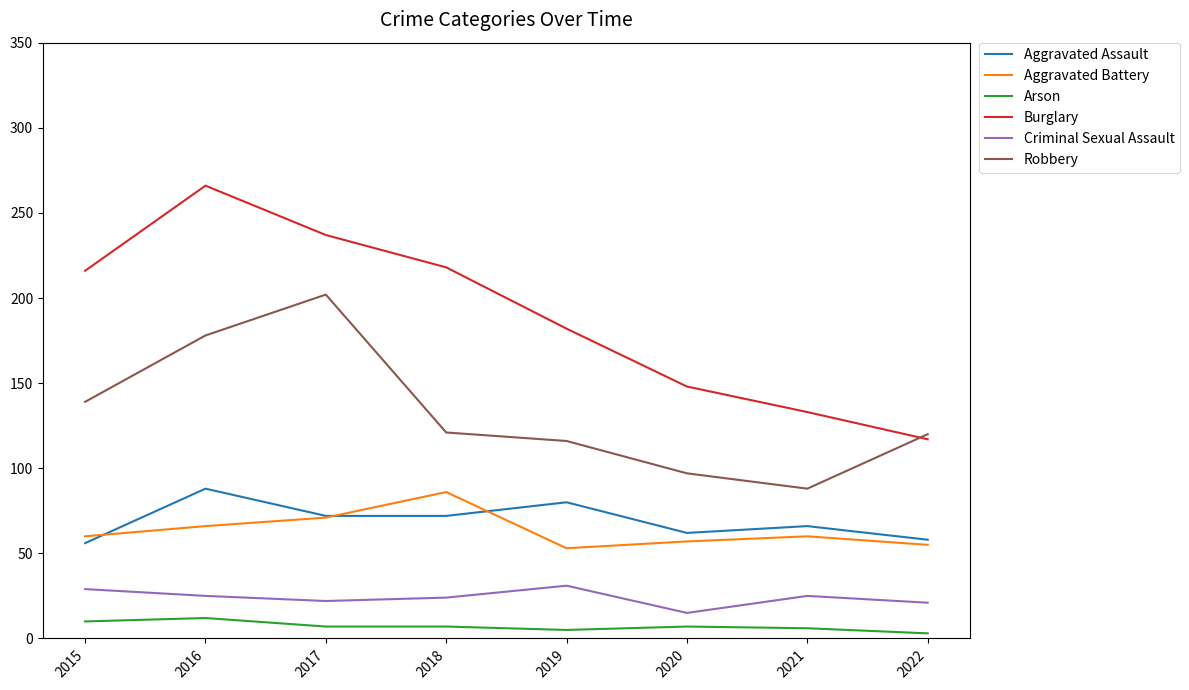

What is the minimum value for Robbery?

88